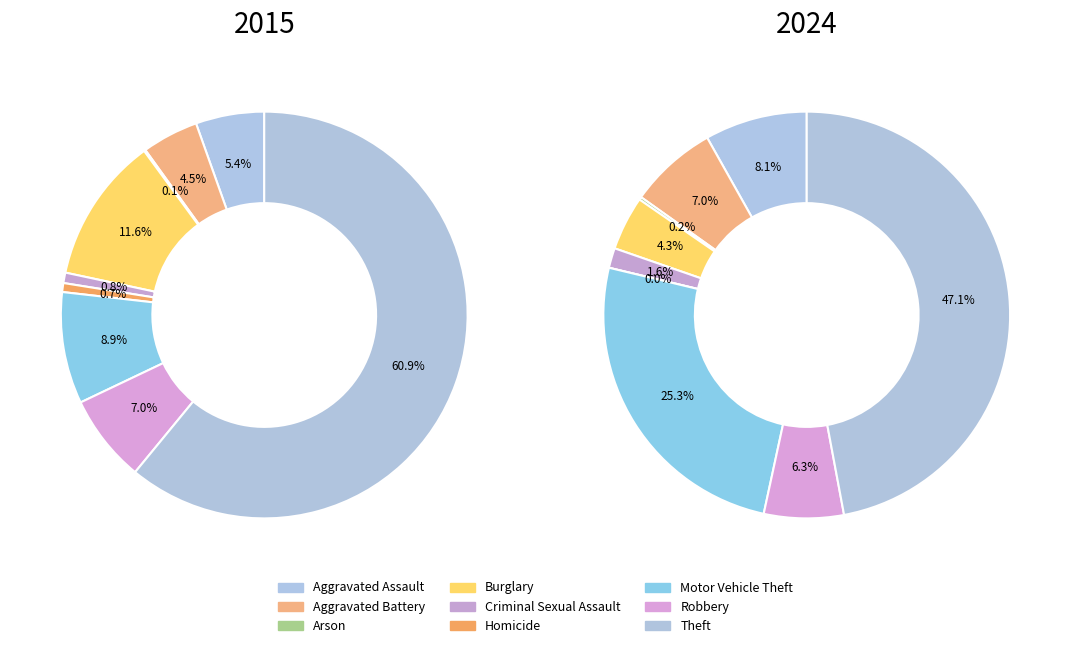

Count the number of slices in the pie.

9